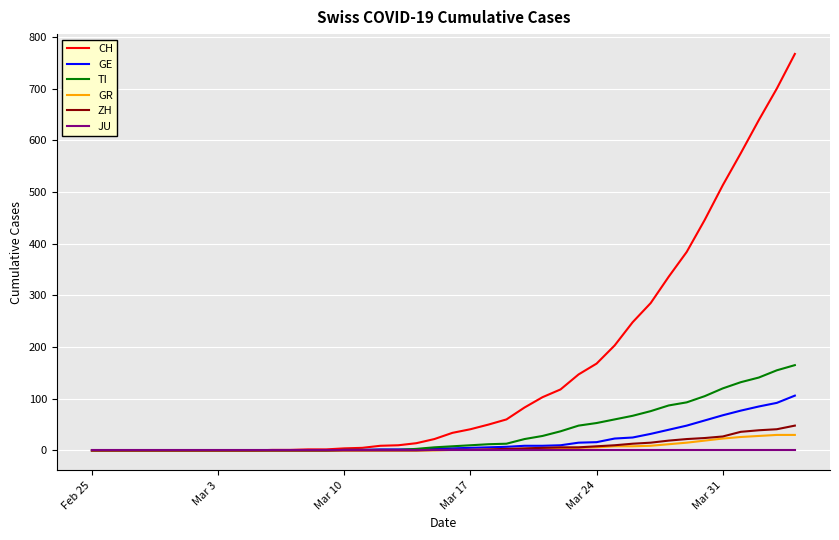

Which series has the widest spread of values?

CH